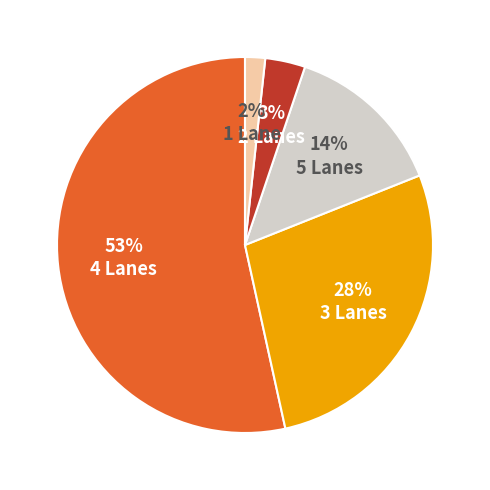

To the nearest percent, what is the average slice percentage?

20%